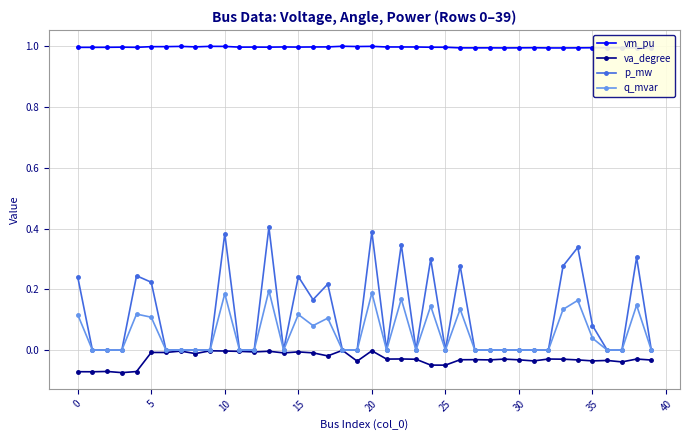

What are all the series names shown in the legend?

vm_pu, va_degree, p_mw, q_mvar